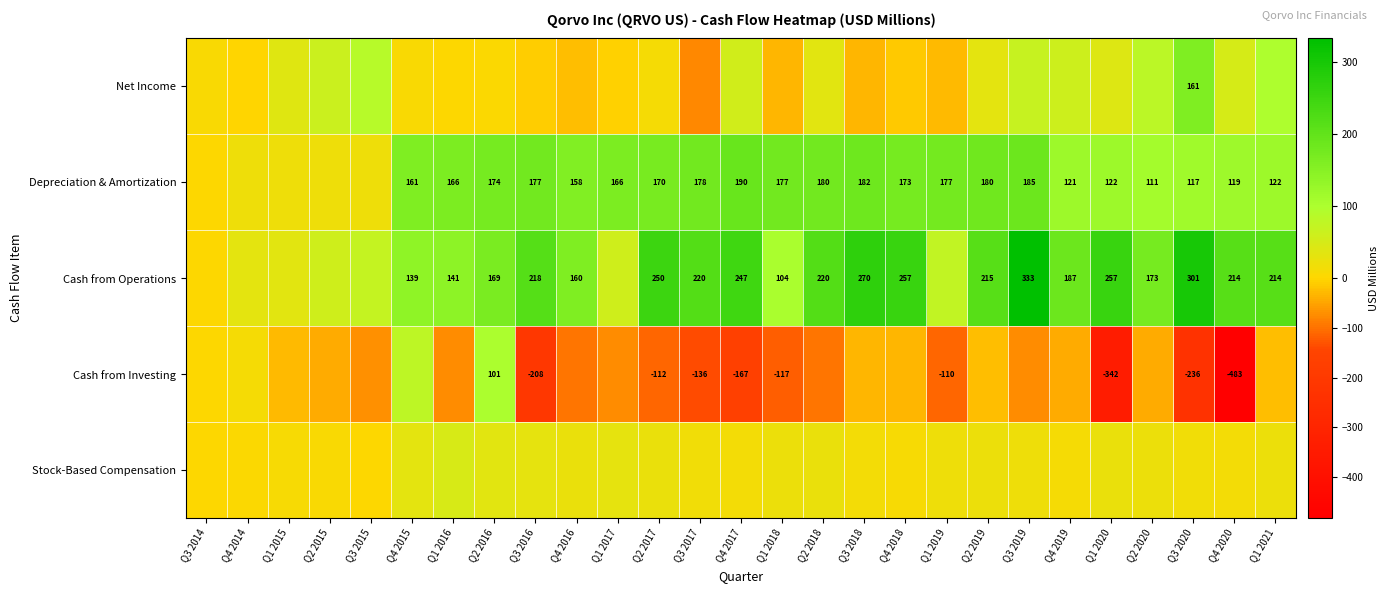

Is the value of Depreciation & Amortization at Q4 2015 greater than the value of Cash from Investing at Q4 2020?

Yes